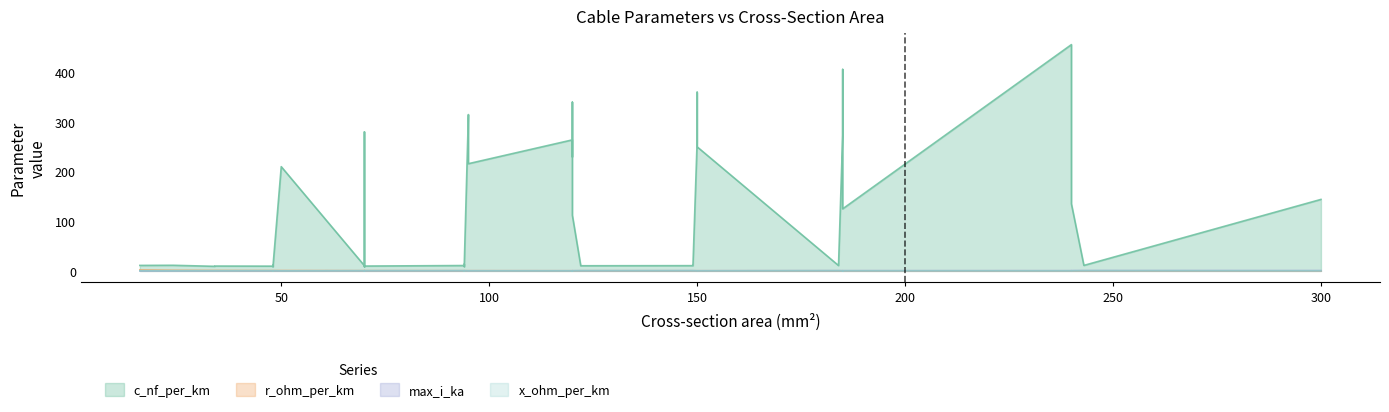

What is the sum of all r_ohm_per_km values?

15.2